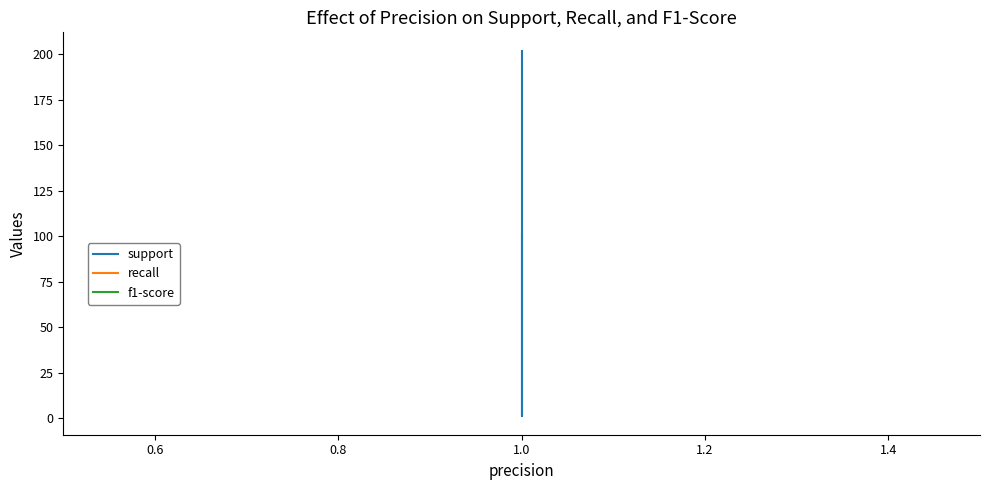

How many lines are shown in the chart?

3